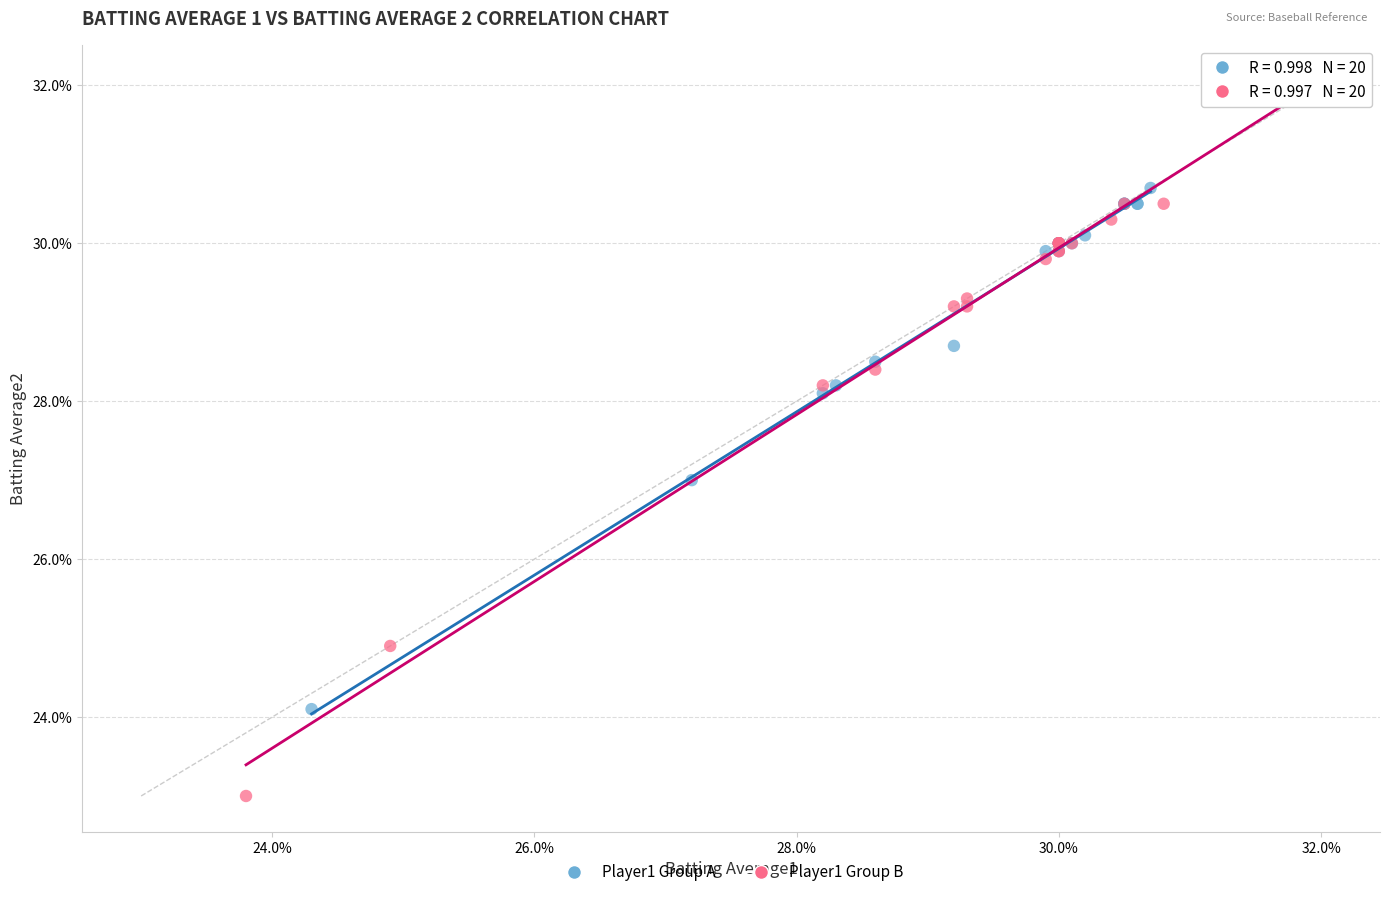

Which series contains the highest Y value?

Player1 Group B